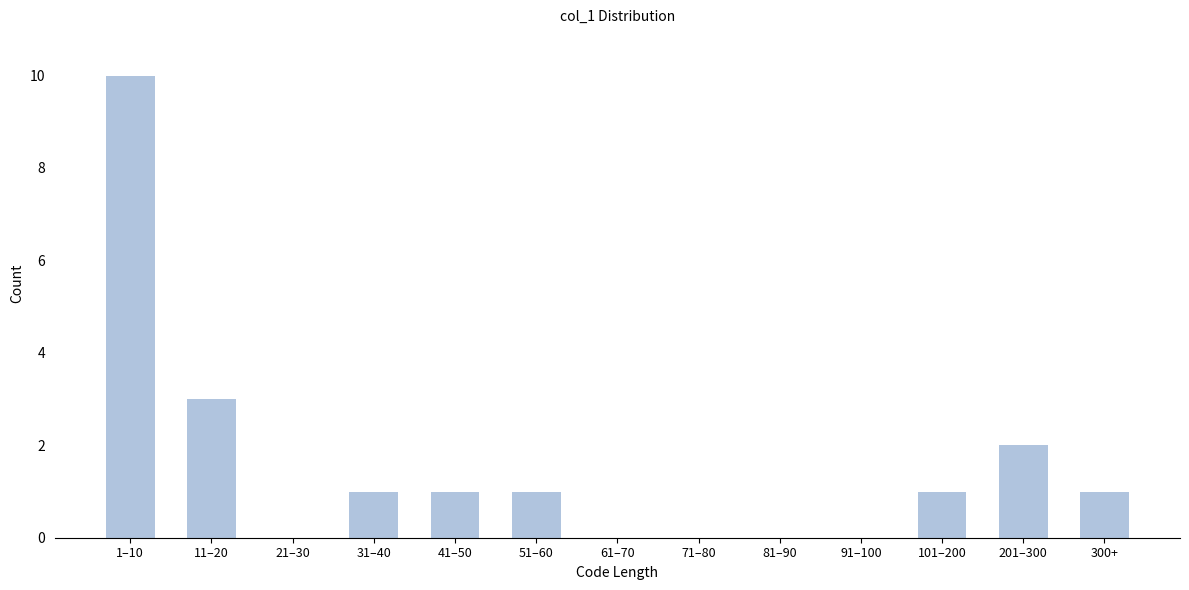

Approximately how many times larger is the value at 41–50 compared to 300+?

1.0